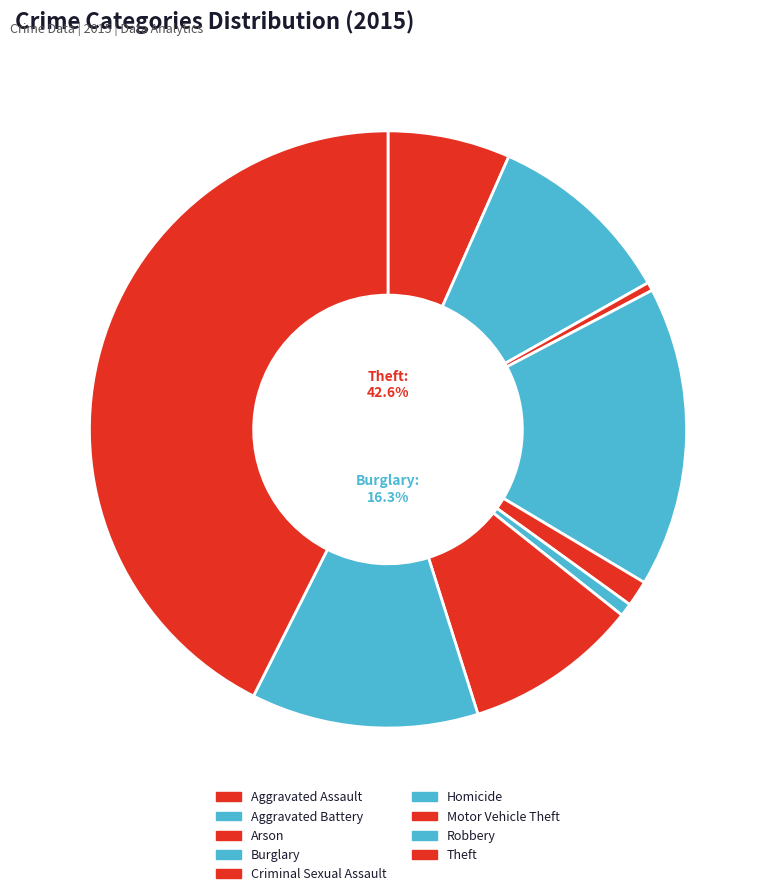

The Homicide slice represents 11% of the pie. True or false?

False